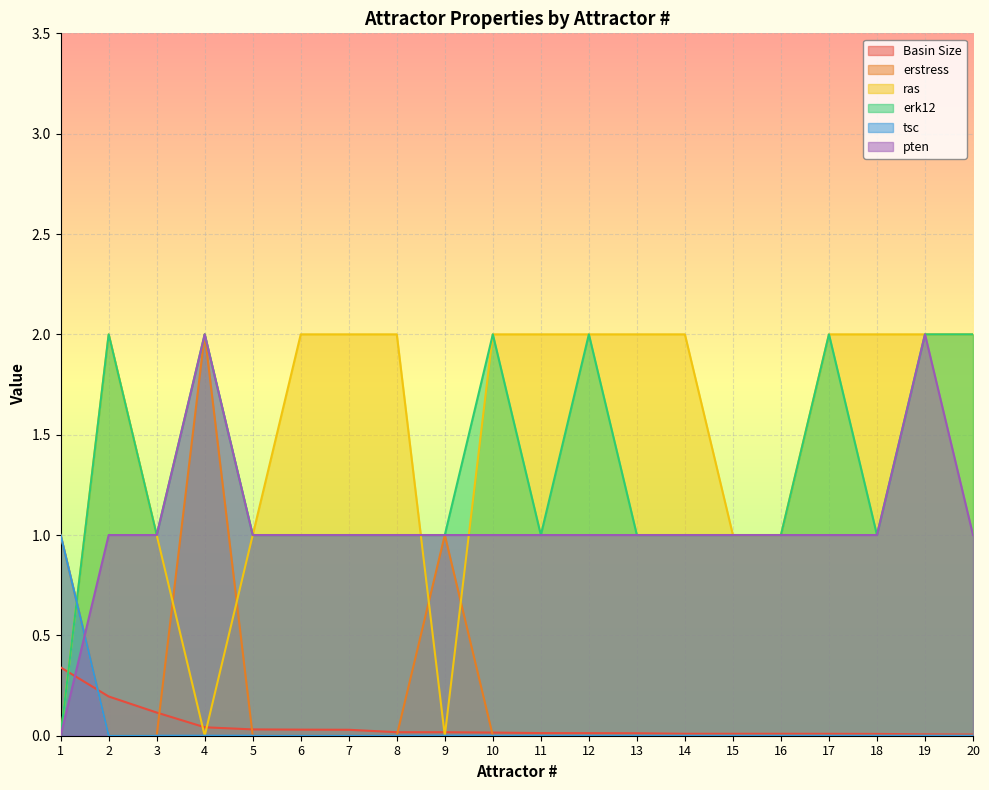

Which series changed the most between 1 and 12?

ras